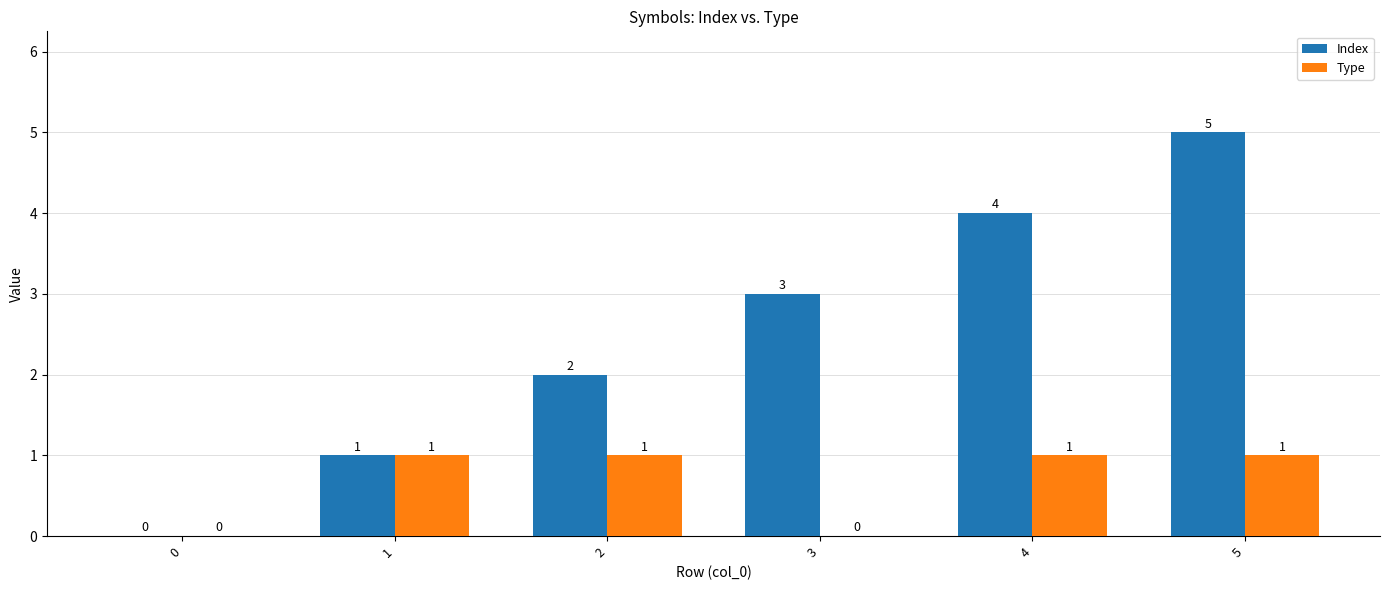

Is the value of Index at 3 greater than the value of Type at 2?

Yes